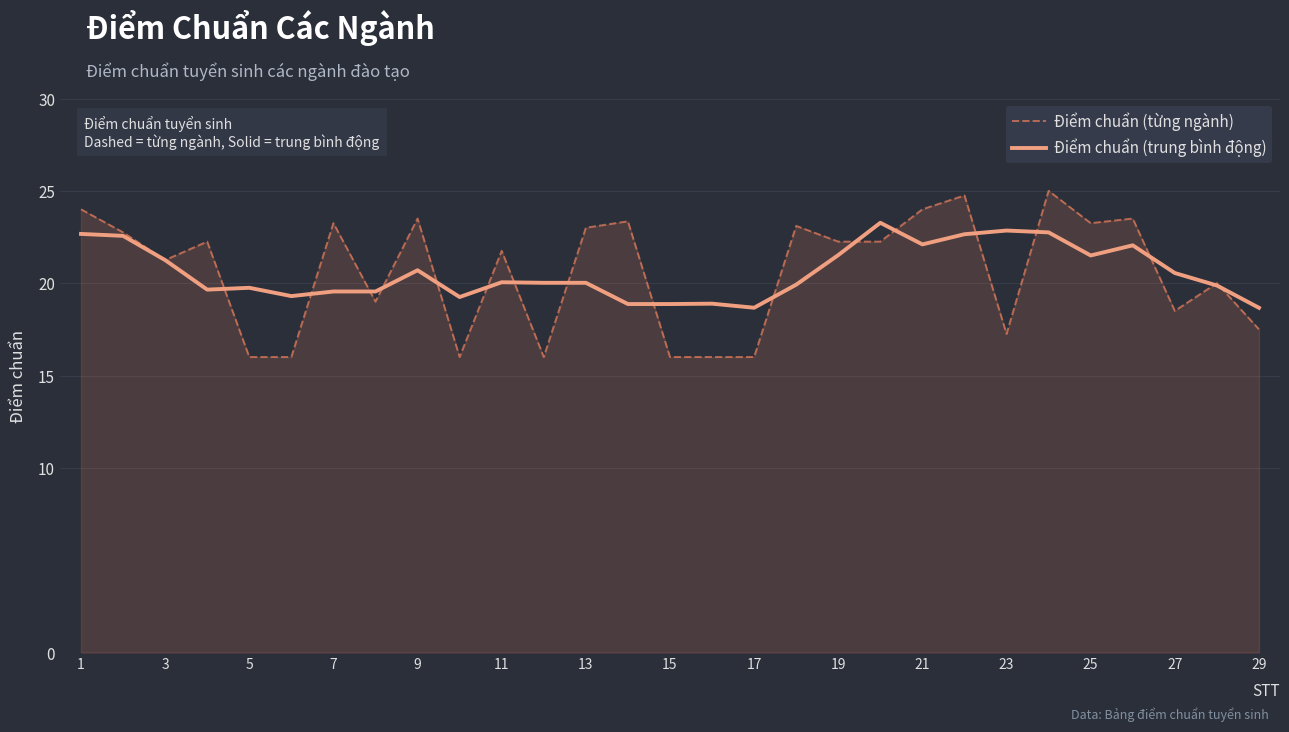

Which series has the widest spread of values?

Điểm chuẩn (từng ngành)